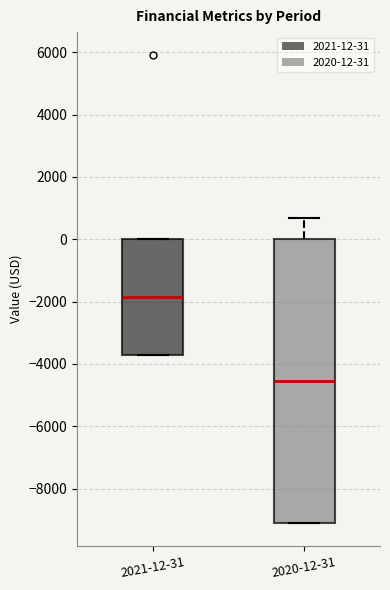

Reading left to right, read every box against the y-axis: the position of its median line, the range the box covers, and the ends of its whiskers. The values are not printed on the chart, so give them approximately, as read against the axis.

2021-12-31: median -1800, box -3600 to 0, whiskers -3600 to 0
2020-12-31: median -4600, box -9000 to 0, whiskers -9000 to 800